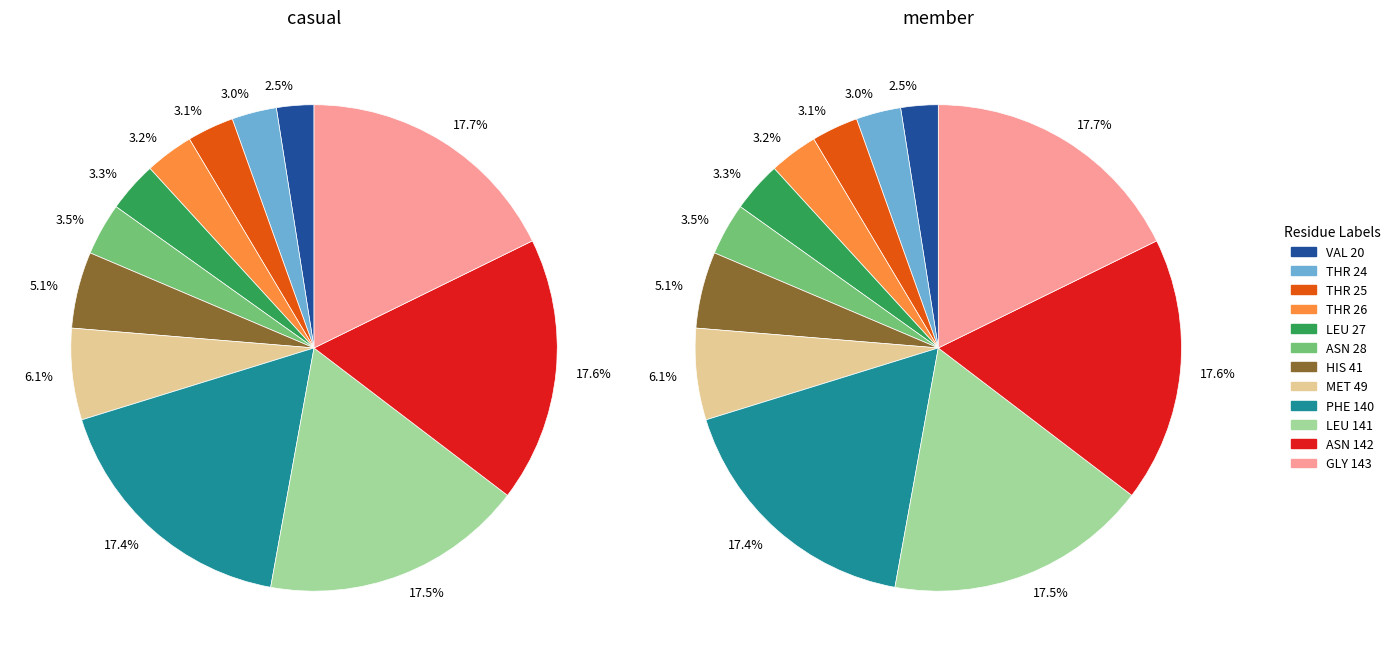

To the nearest percent, what portion does MET represent?

6%